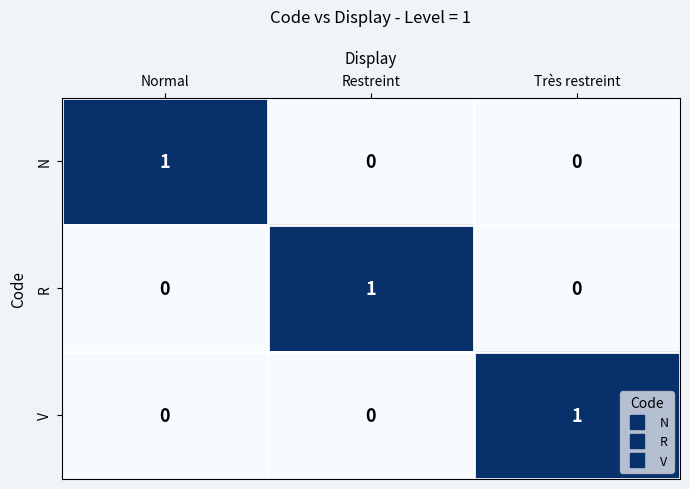

Is the value of R at Normal greater than the value of V at Très restreint?

No